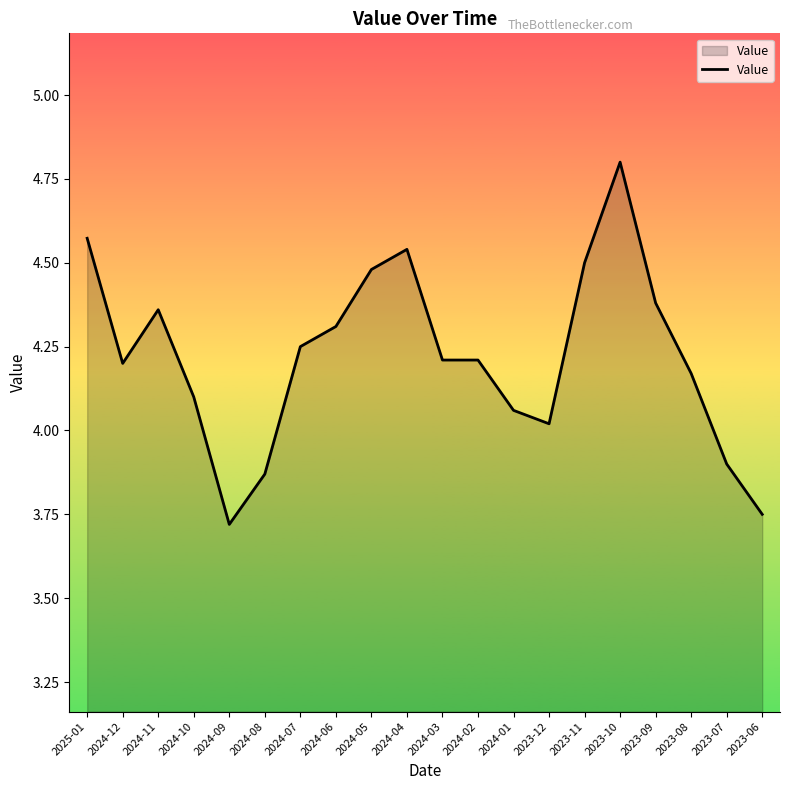

What position from the right is 2024-03?

10